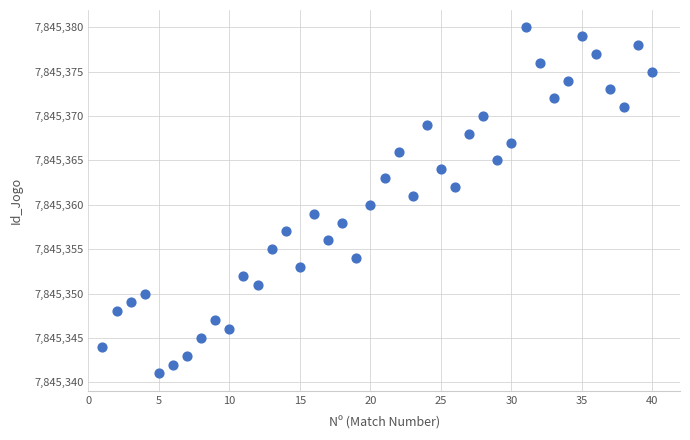

What is the range of X values (max minus min)?

39